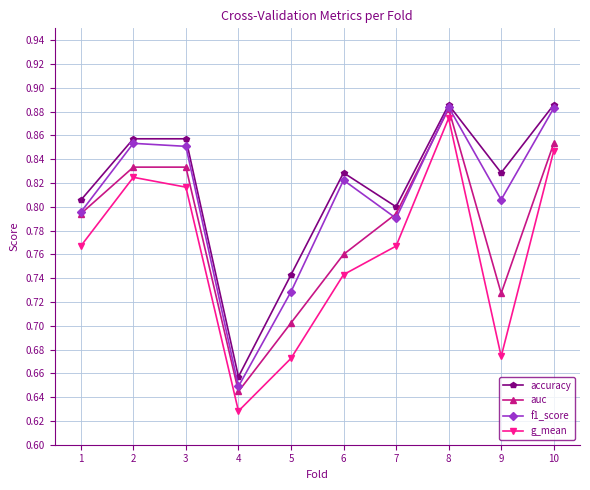

True or false: auc has a value of 1.3 at 8.

False